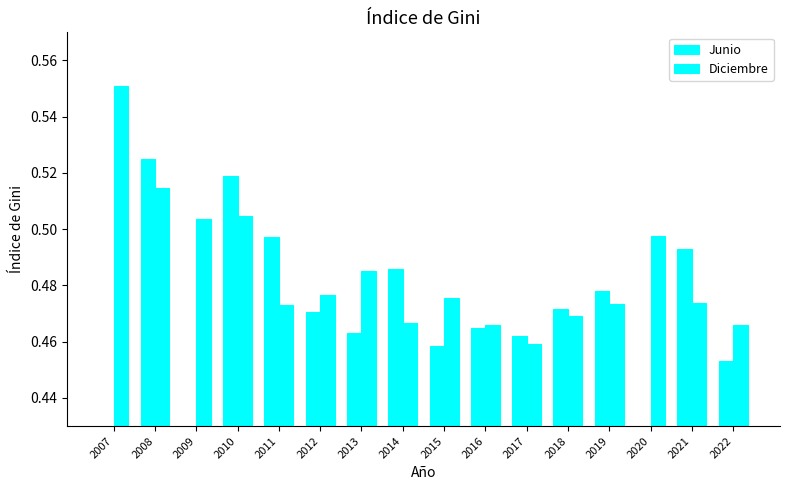

At 2022, list the series in order from smallest to largest.

Junio, Diciembre